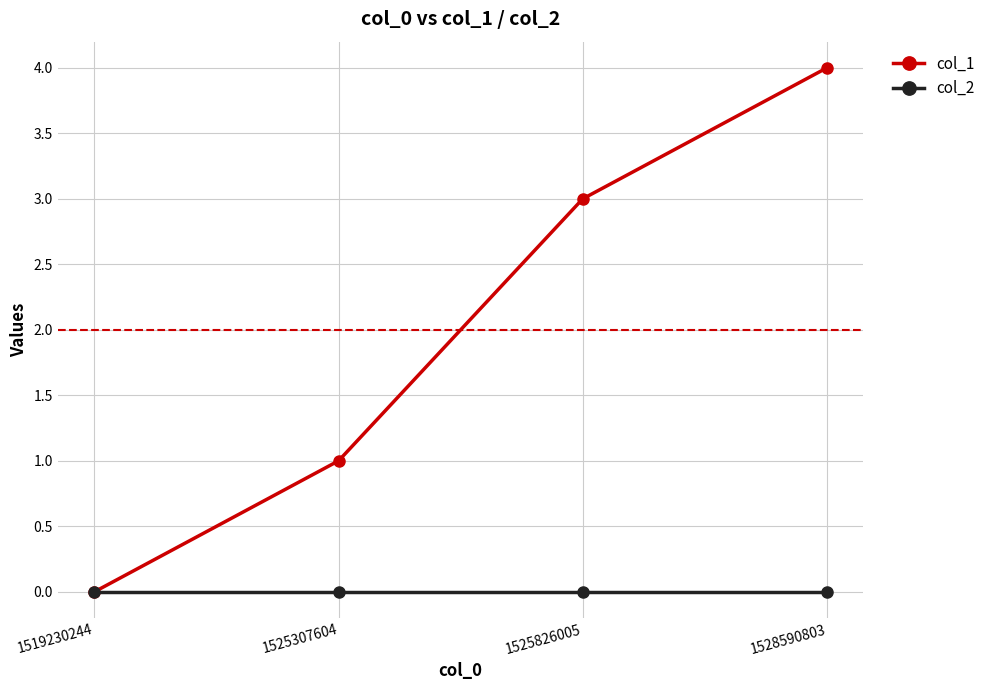

Where is col_1 nearest to the value 2?

1525307604